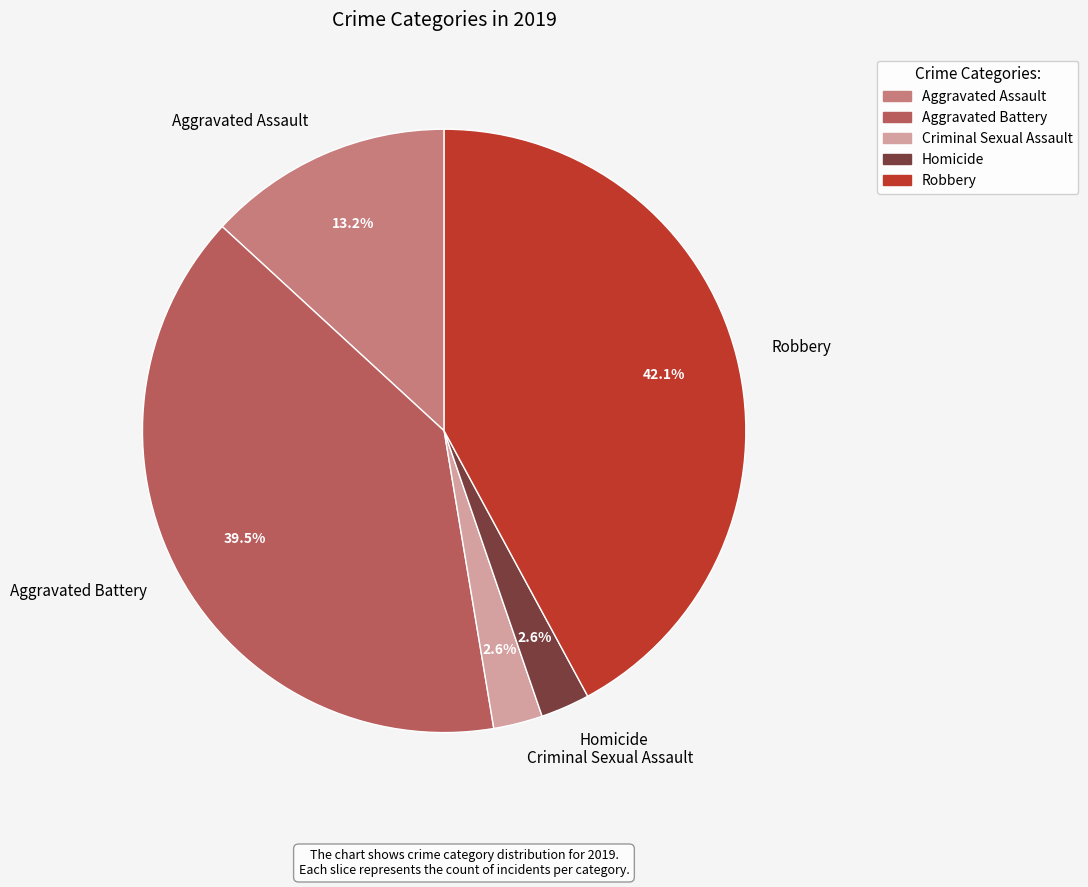

Does any single category account for the majority?

No